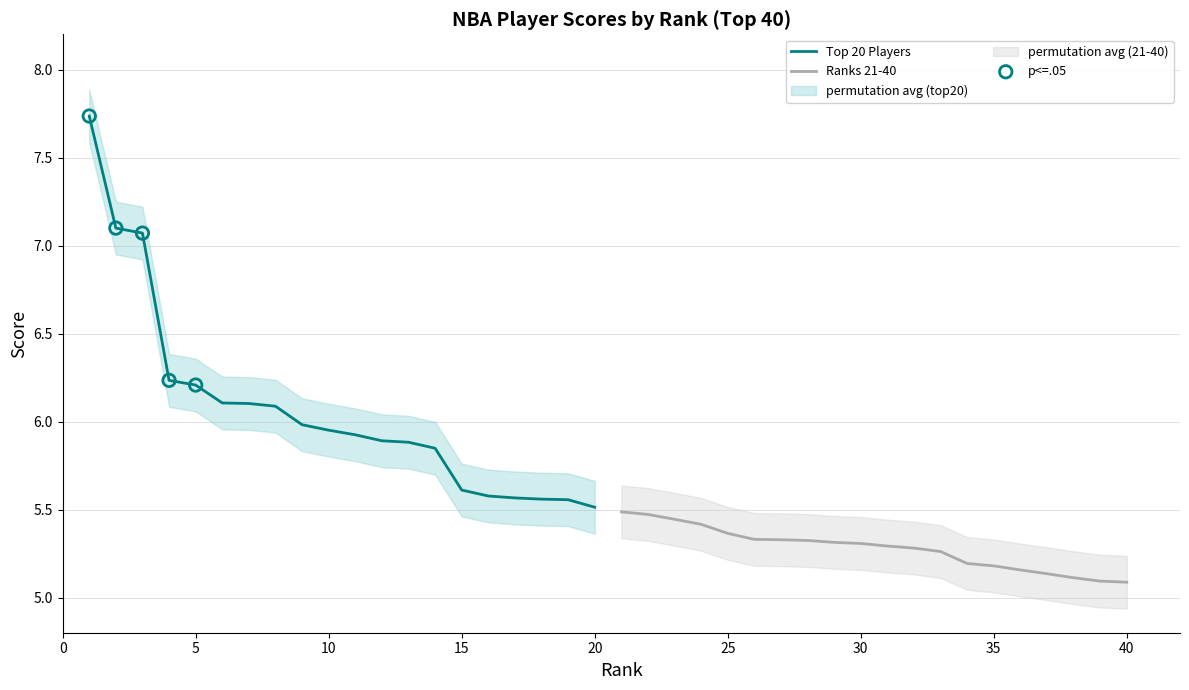

Which series has the widest spread of Y values?

Top 20 Players